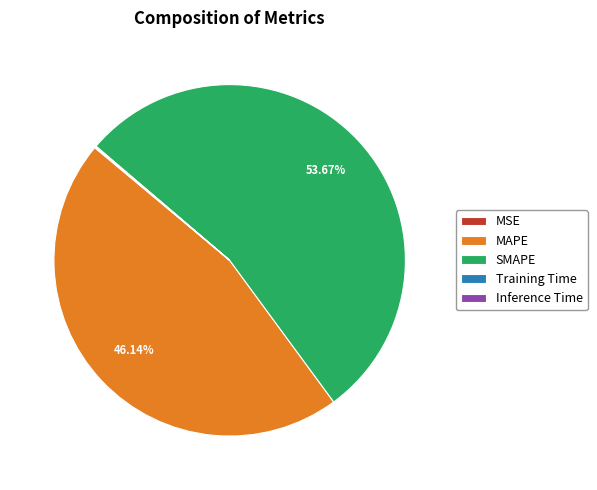

Which slice is the largest?

SMAPE